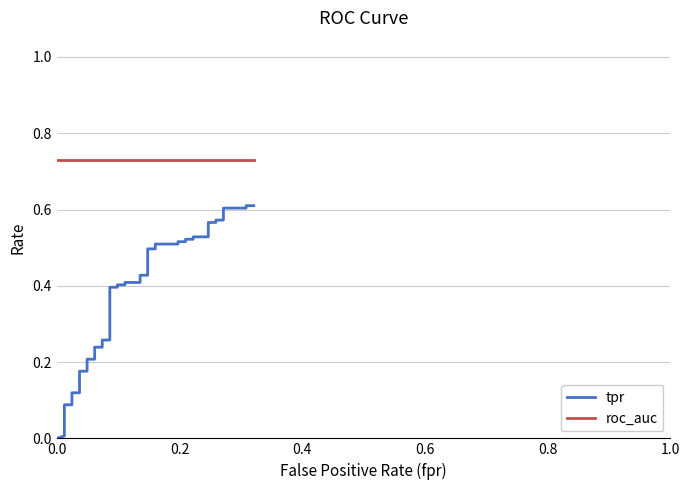

True or false: tpr and roc_auc cross at least once.

False